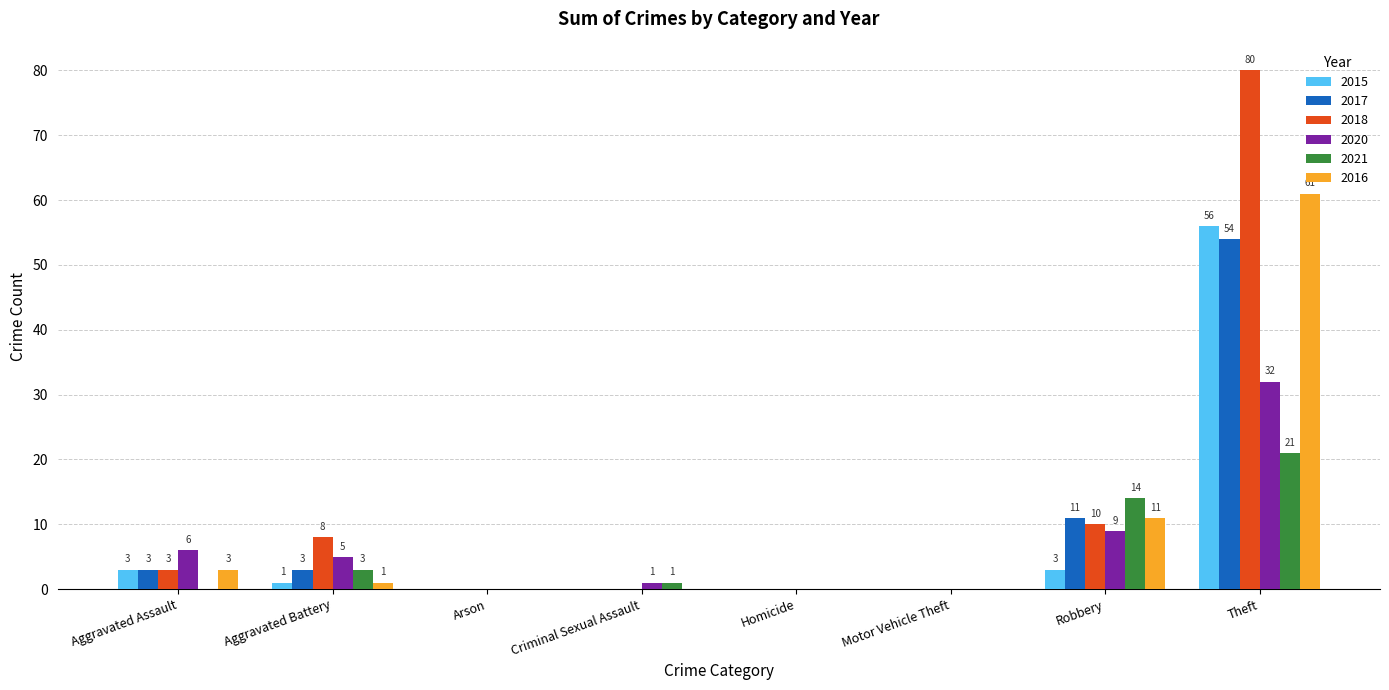

Is it true that 2020 equals 20 at Motor Vehicle Theft?

False